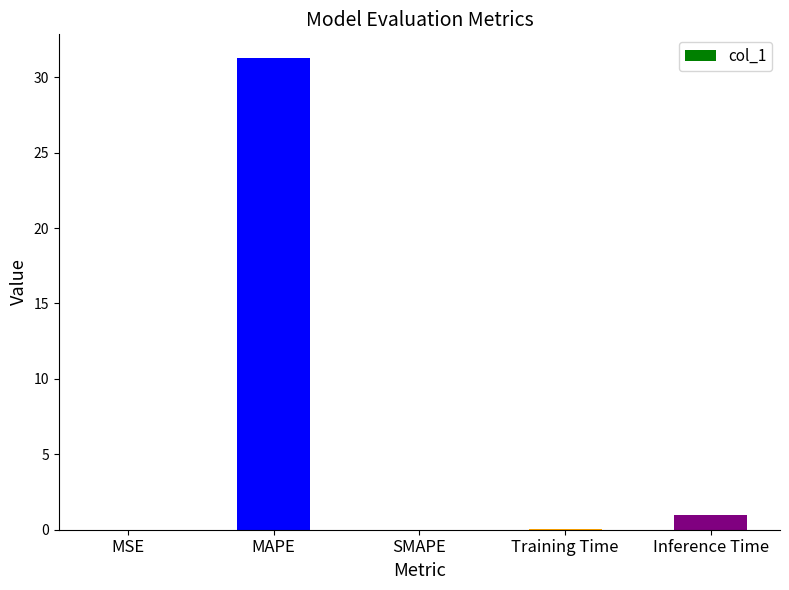

Which has a higher value, MSE or MAPE?

MAPE